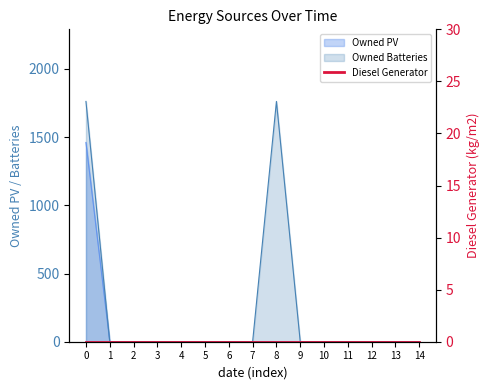

Which category has the lowest value across all series?

1